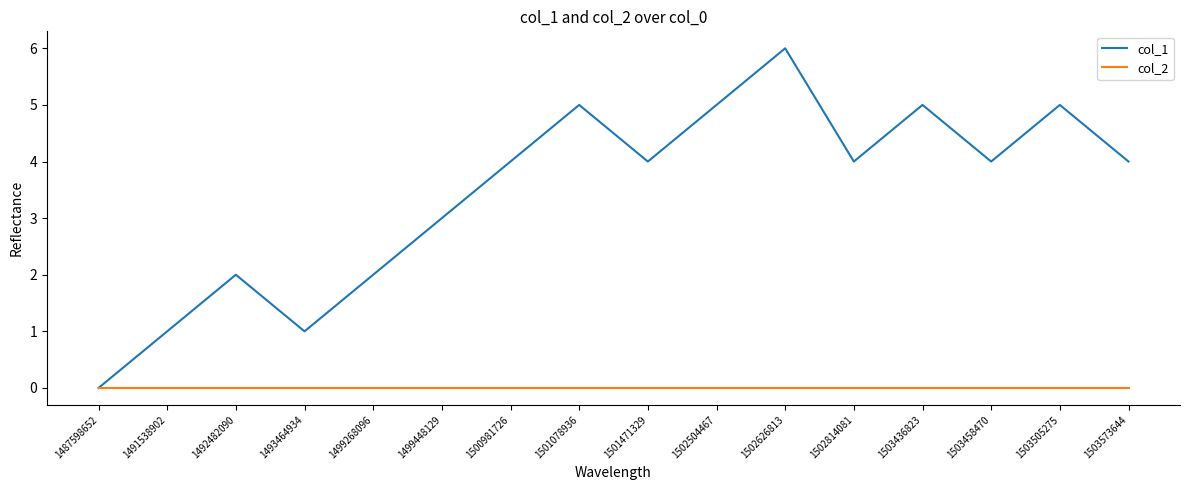

What is the sum of the col_1 values at 1500981726 and 1491538902?

5